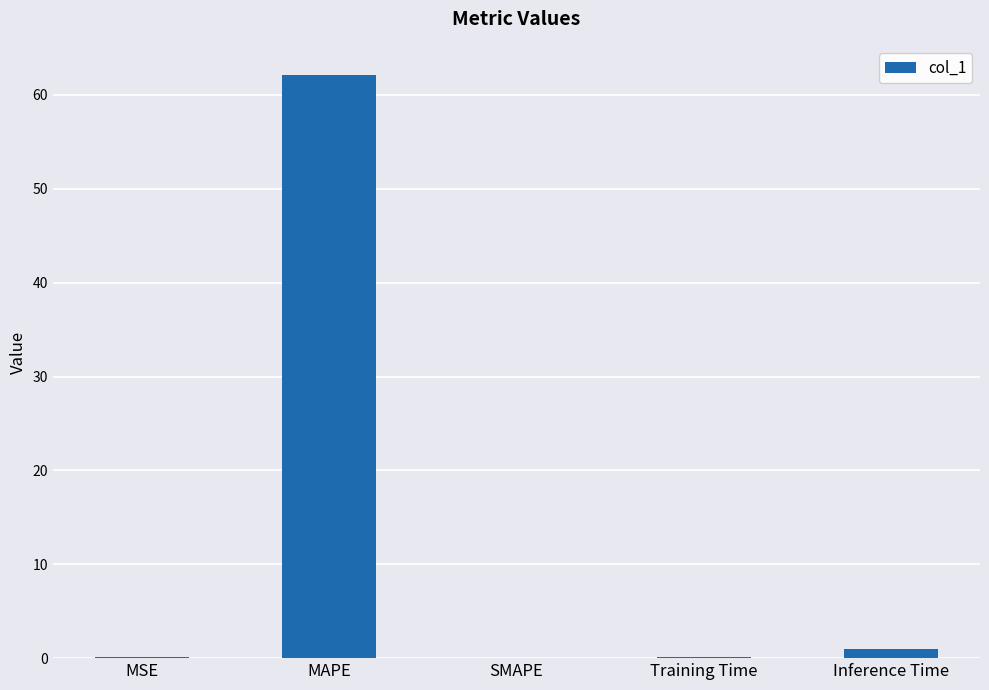

Which has a higher value, SMAPE or MAPE?

MAPE